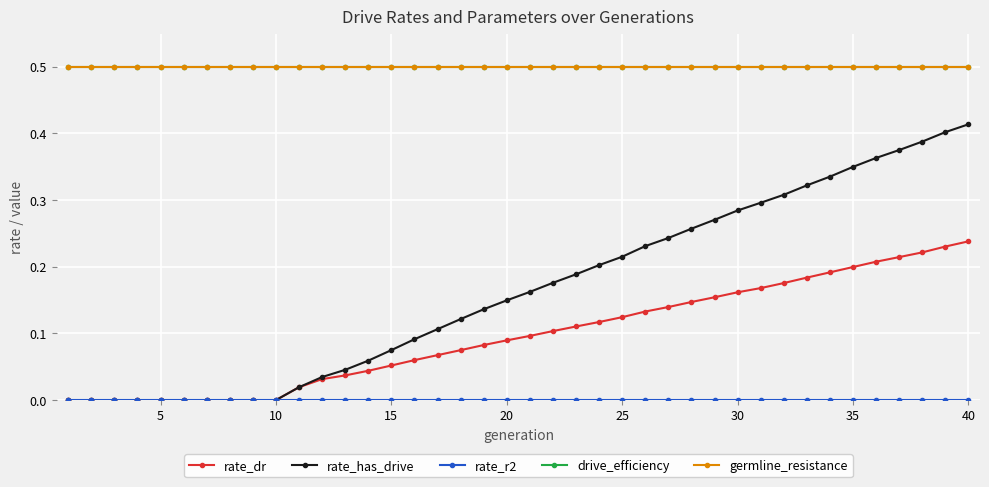

True or false: rate_has_drive and drive_efficiency cross at least once.

False